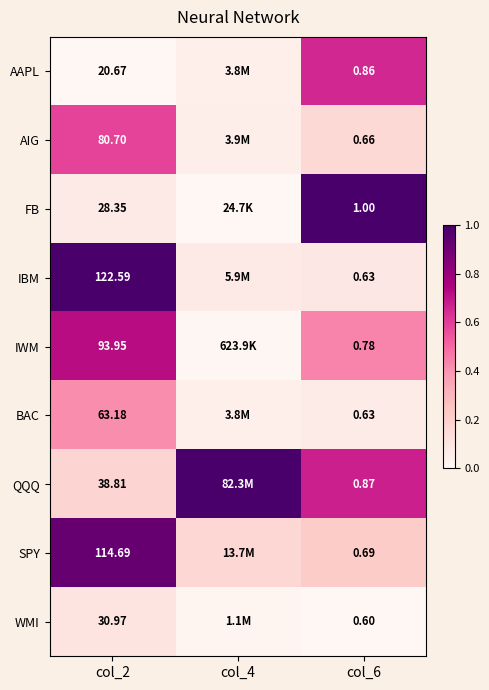

At col_2, list the series in order from largest to smallest.

IBM, SPY, IWM, AIG, BAC, QQQ, WMI, FB, AAPL